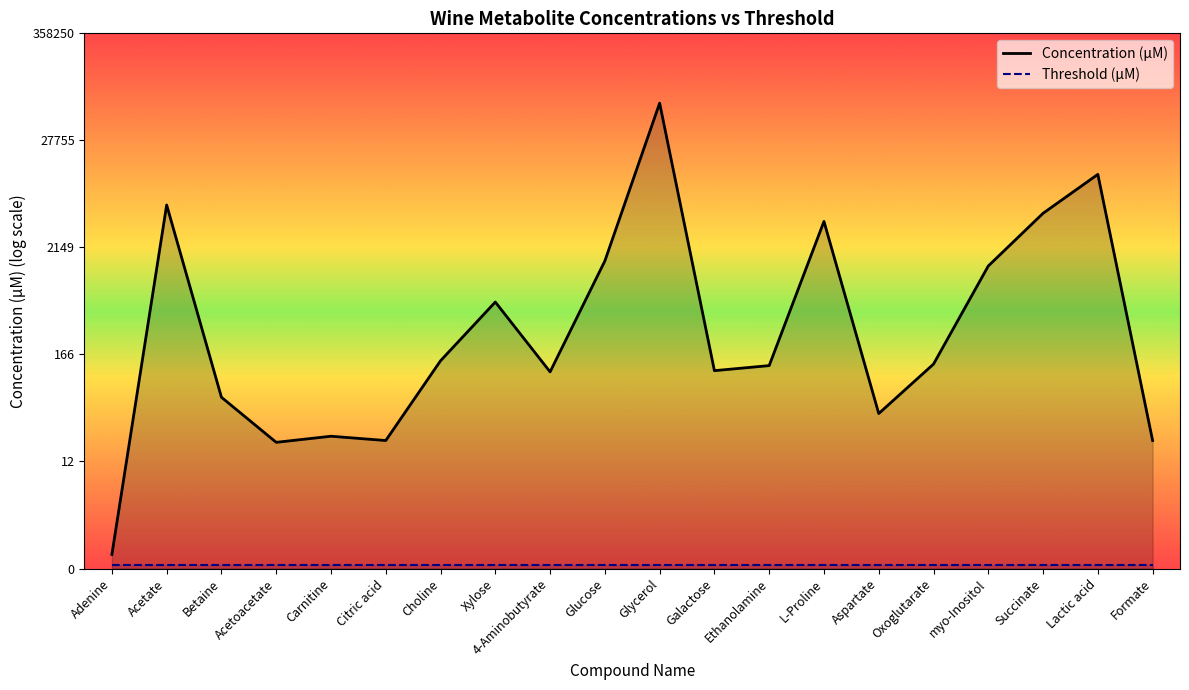

What is the greatest value displayed?

11.1